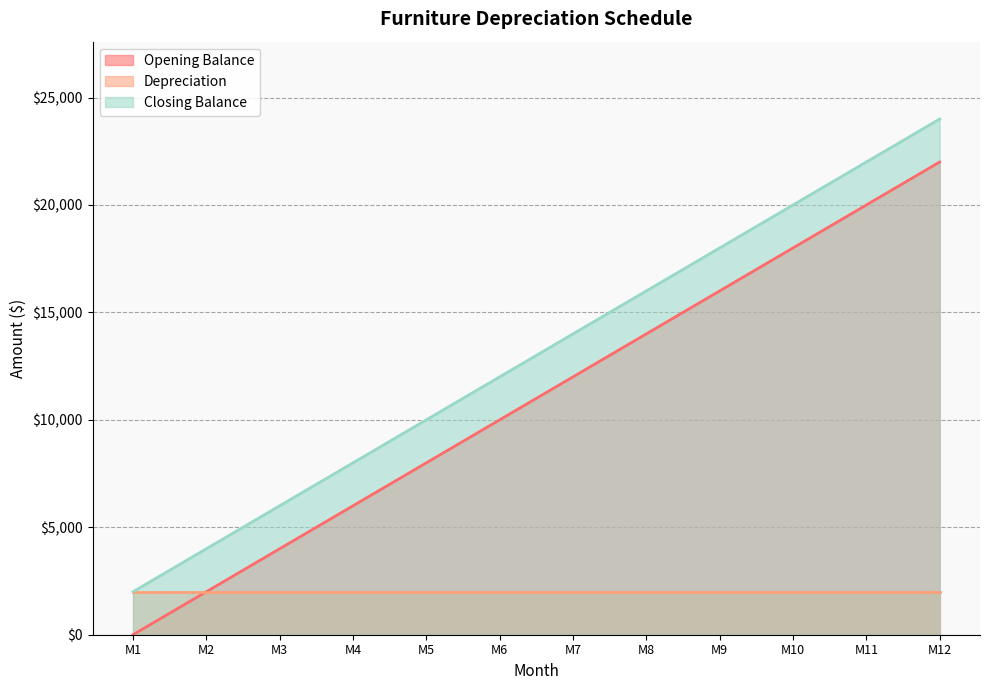

At which category is the sum across all series the highest?

M12